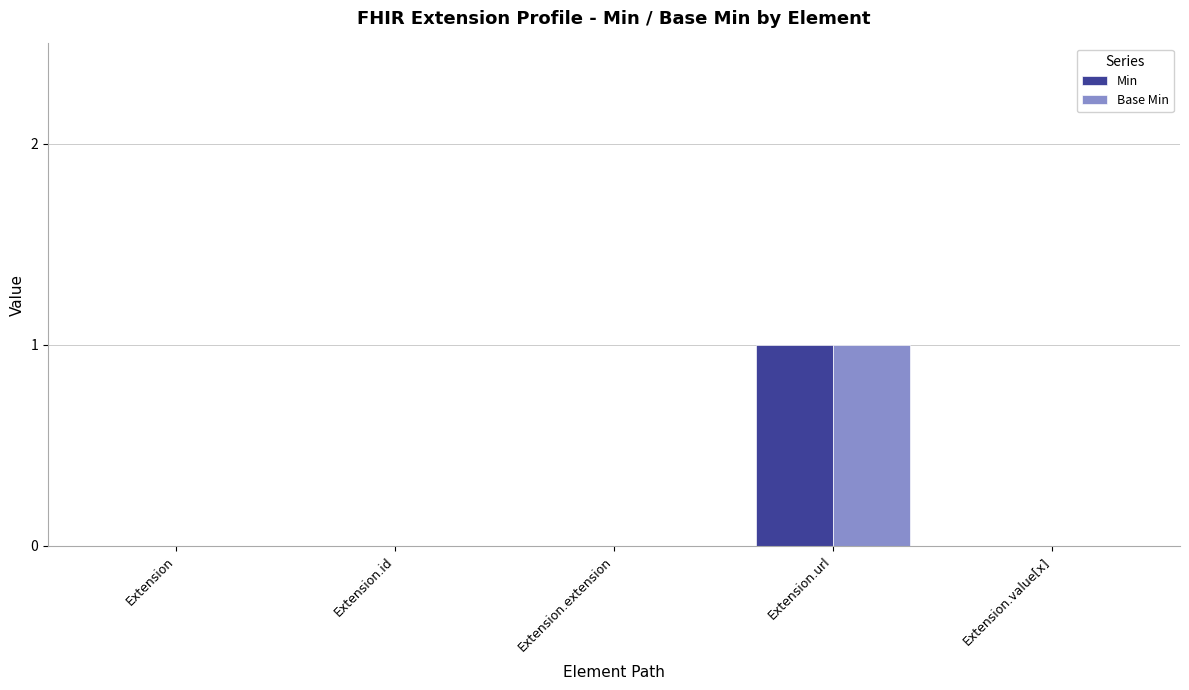

At which category does the chart reach its peak across all series?

Extension.url